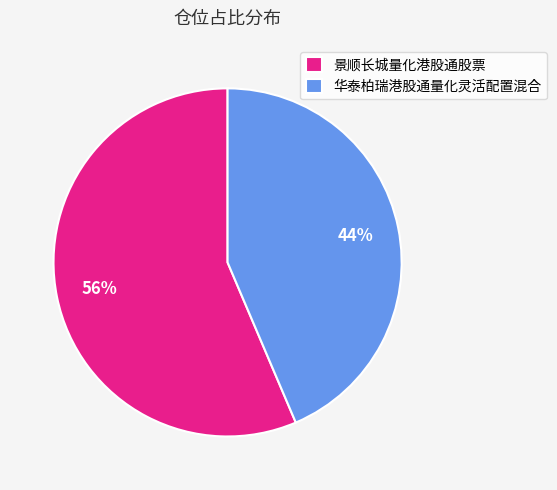

To the nearest percent, what is the average slice percentage?

50%